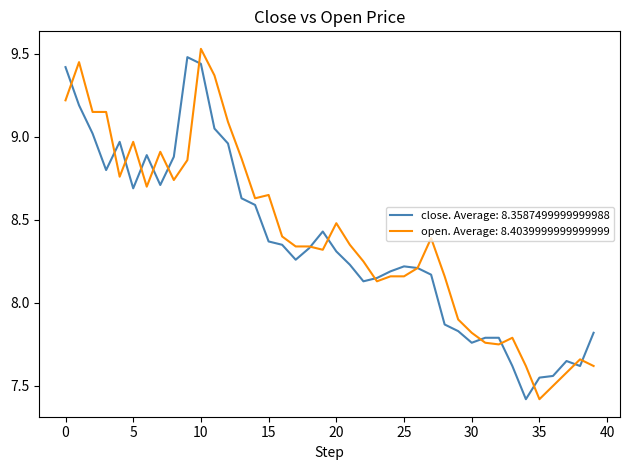

Does the chart have visible grid lines?

No